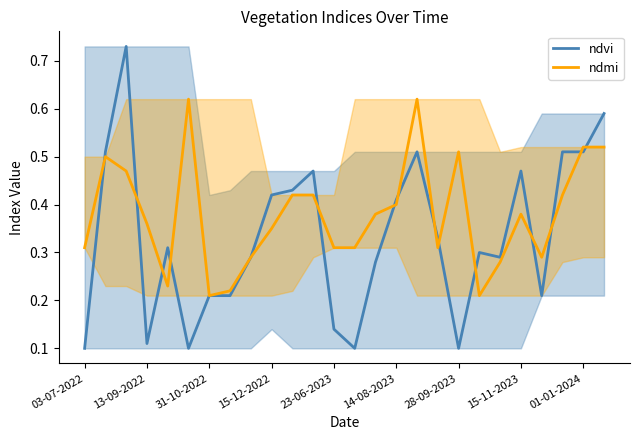

Which series has the widest spread of values?

ndvi